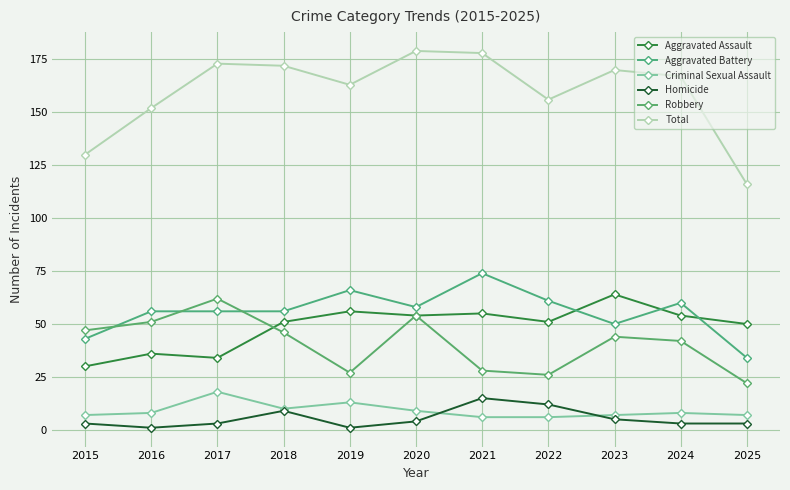

Count the number of categories in the chart.

11